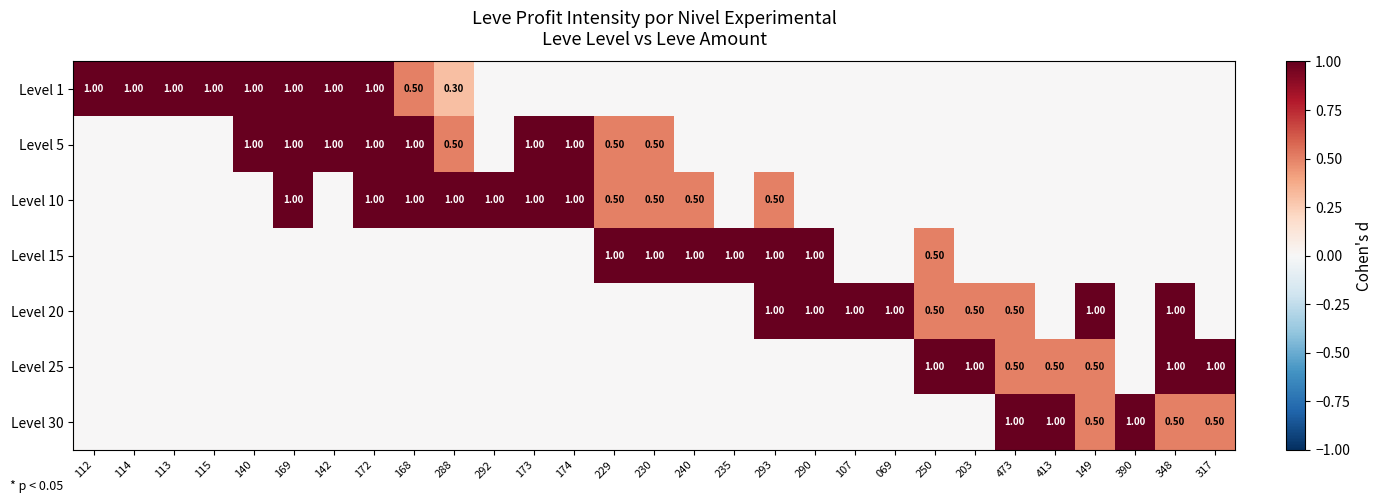

What is the total value across all series at 250?

2.0